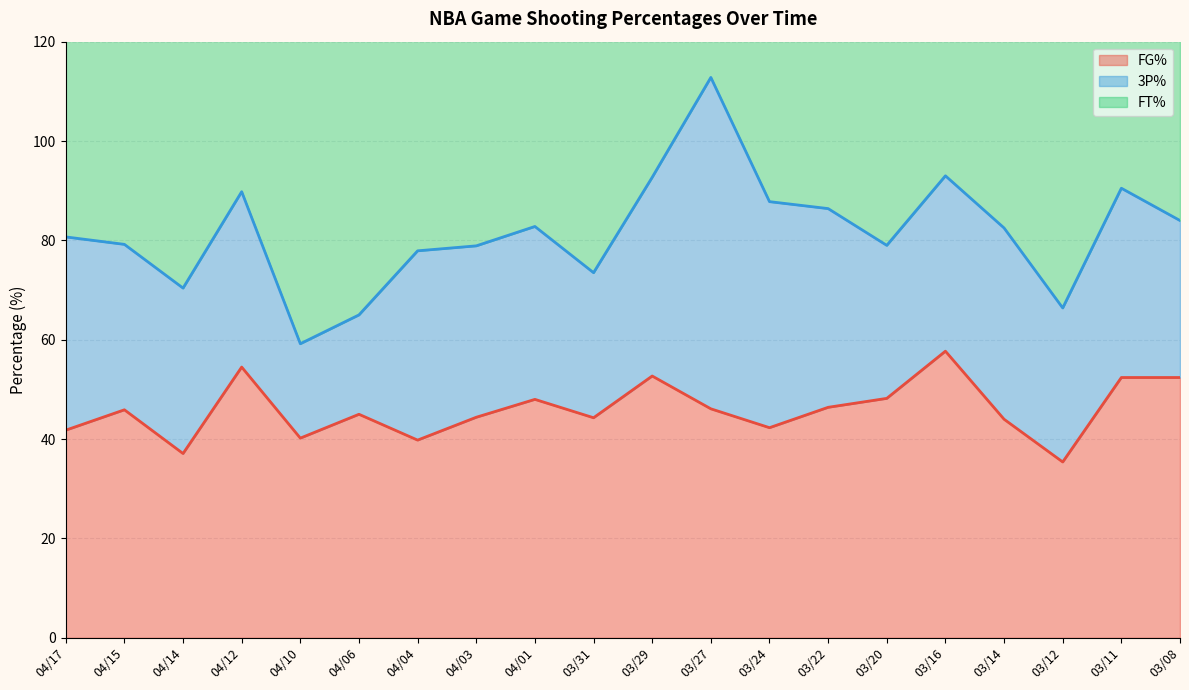

How many intersections are there between 3P% and FG%?

2